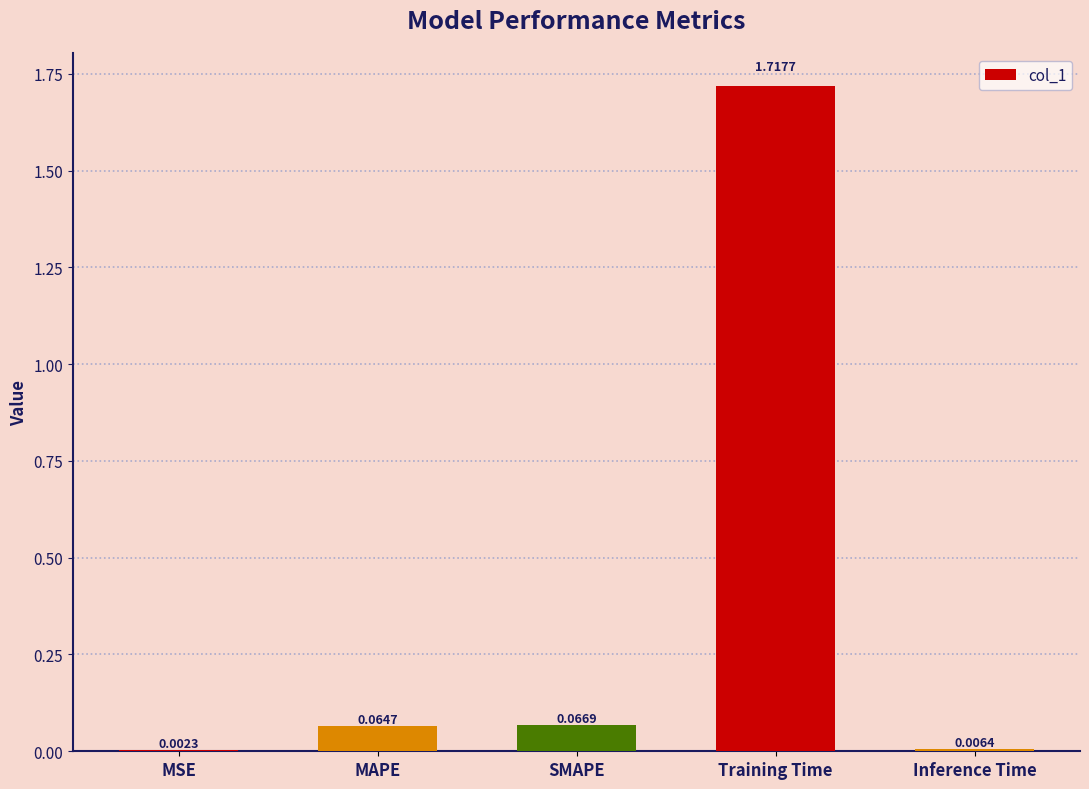

Which label corresponds to the largest value in the chart?

Training Time